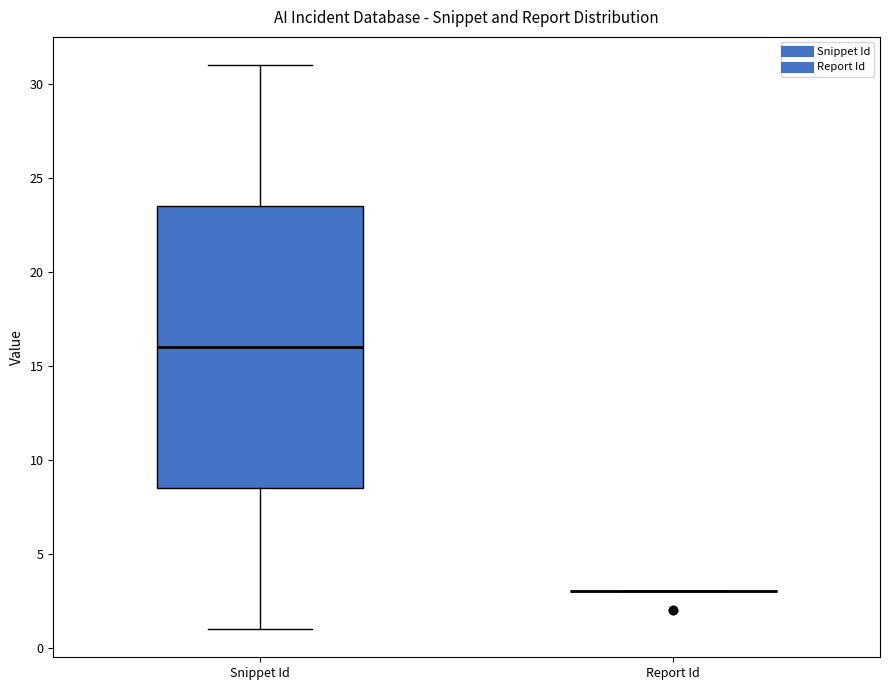

Reading left to right, transcribe this box plot: for each box, give where its median line is, the range the box spans, and where its two whiskers end, as read against the y-axis. The values are not printed on the chart, so give them approximately, as read against the axis.

Snippet Id: median 16.0, box 8.5 to 23.5, whiskers 1.0 to 31.0
Report Id: box collapsed to a line at 3.0, whiskers 3.0 to 3.0